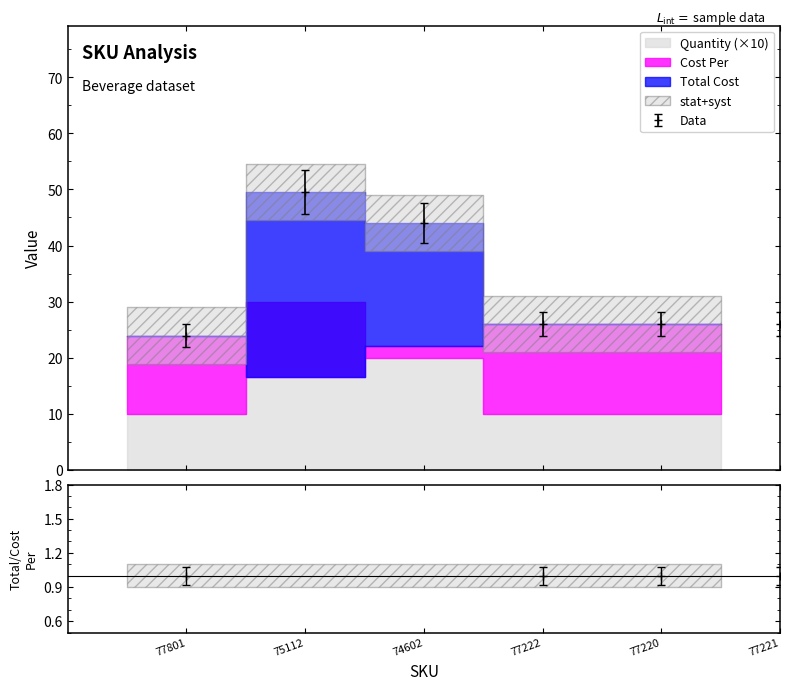

True or false: Total Cost has more than 2 interior local peaks.

False